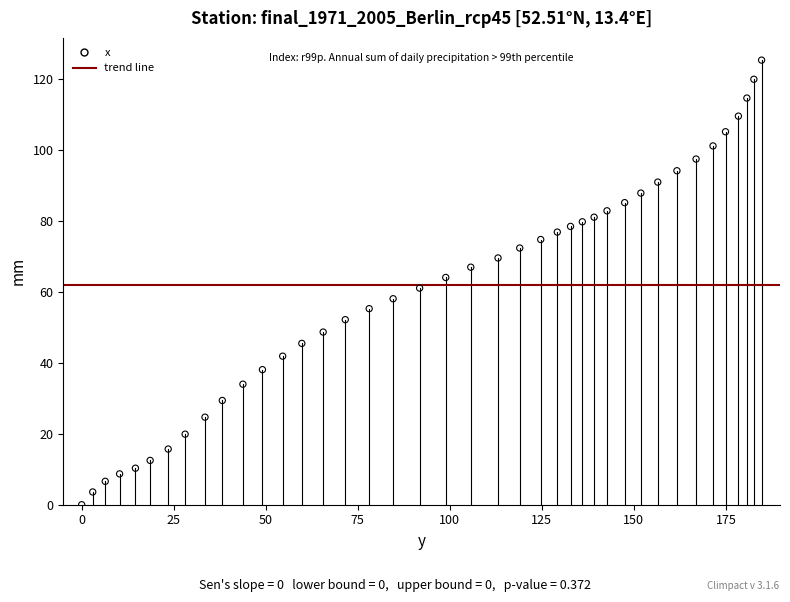

What is the range of X values (max minus min)?

184.7